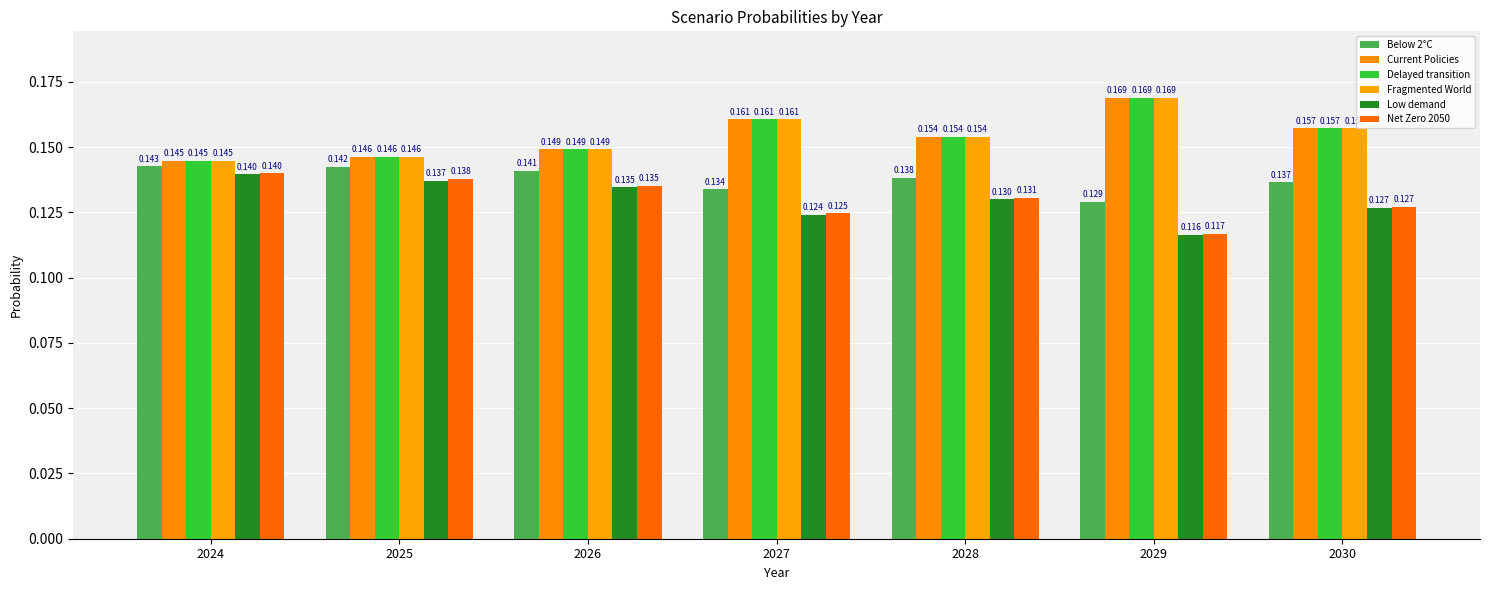

How many groups of bars are there?

7